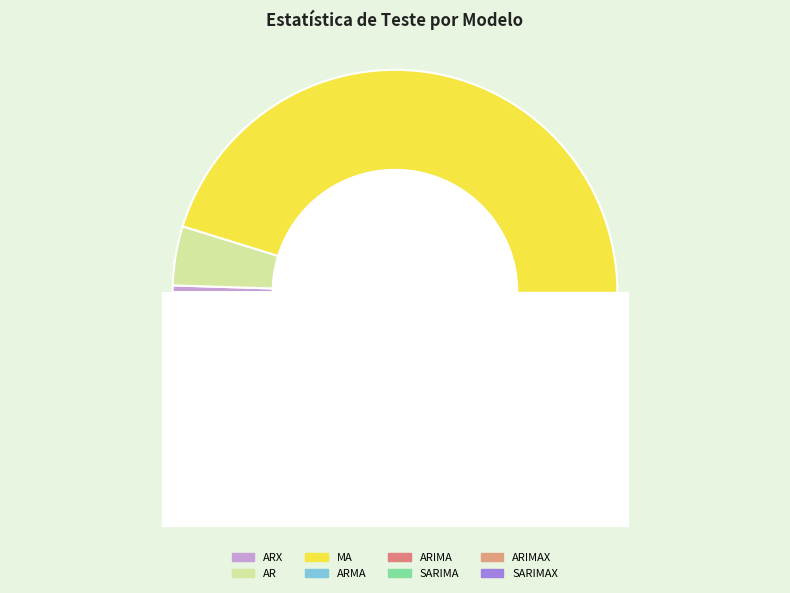

How many slices are in this pie chart?

8